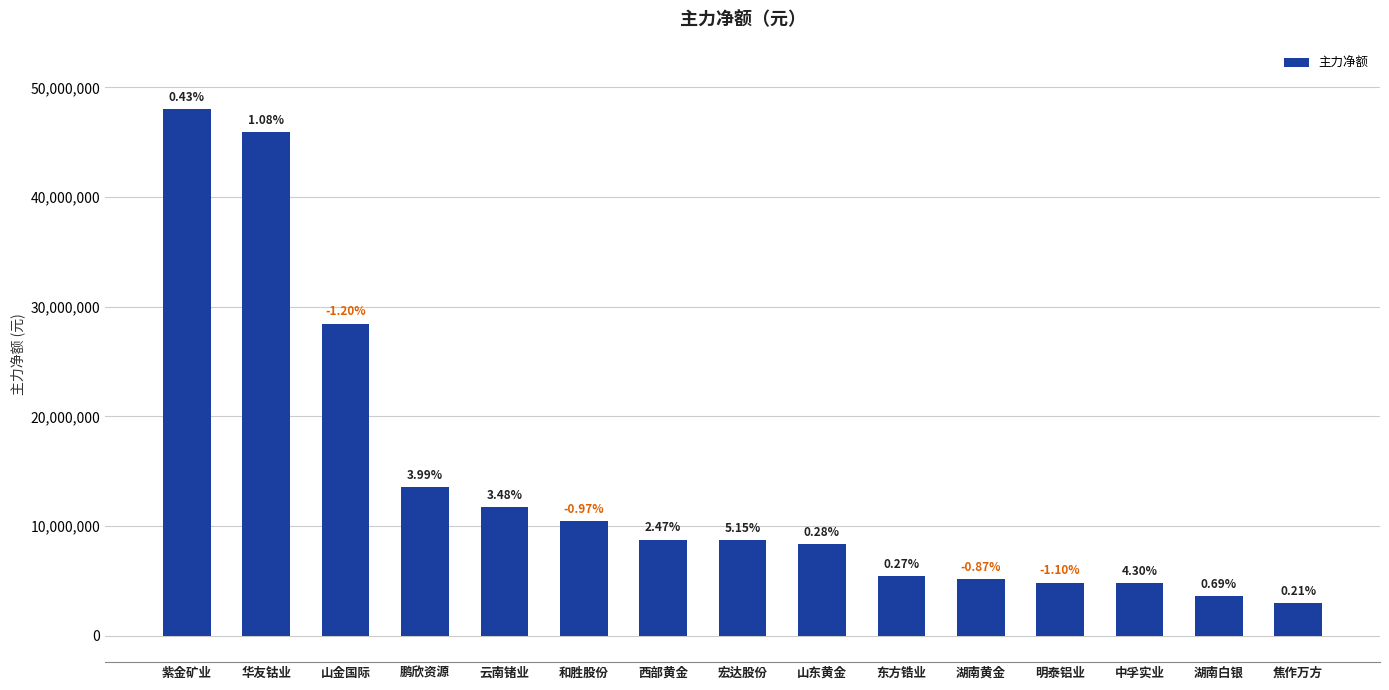

Rank the categories by value from lowest to highest.

焦作万方, 湖南白银, 中孚实业, 明泰铝业, 湖南黄金, 东方锆业, 山东黄金, 宏达股份, 西部黄金, 和胜股份, 云南锗业, 鹏欣资源, 山金国际, 华友钴业, 紫金矿业